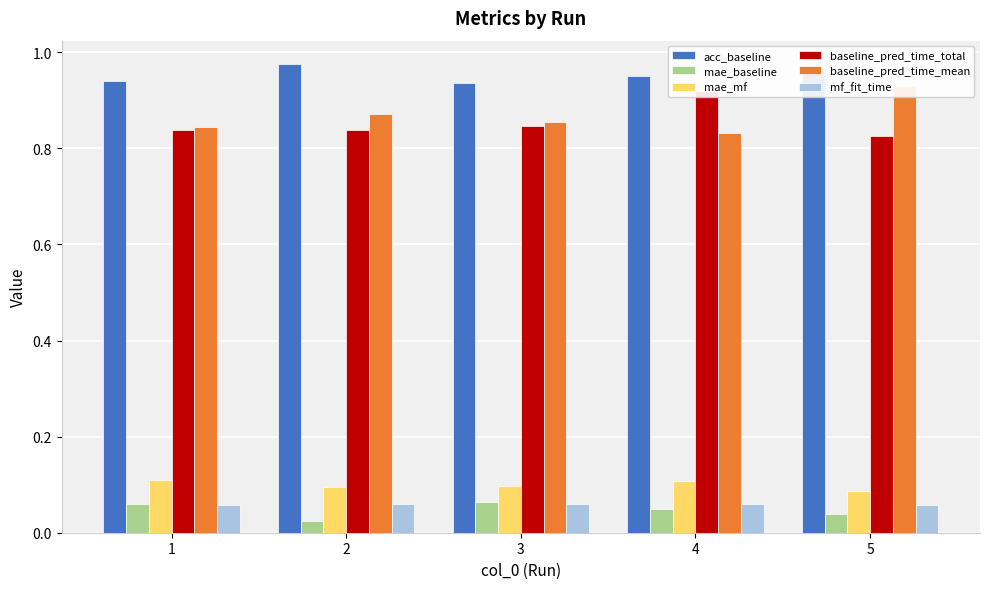

Reading right to left, list all the values displayed in this chart.

acc_baseline: 5=1.0	4=1.0	3=0.9	2=1.0	1=0.9
mae_baseline: 5=0.0	4=0.0	3=0.1	2=0.0	1=0.1
mae_mf: 5=0.1	4=0.1	3=0.1	2=0.1	1=0.1
baseline_pred_time_total: 5=0.8	4=0.9	3=0.8	2=0.8	1=0.8
baseline_pred_time_mean: 5=0.9	4=0.8	3=0.9	2=0.9	1=0.8
mf_fit_time: 5=0.1	4=0.1	3=0.1	2=0.1	1=0.1